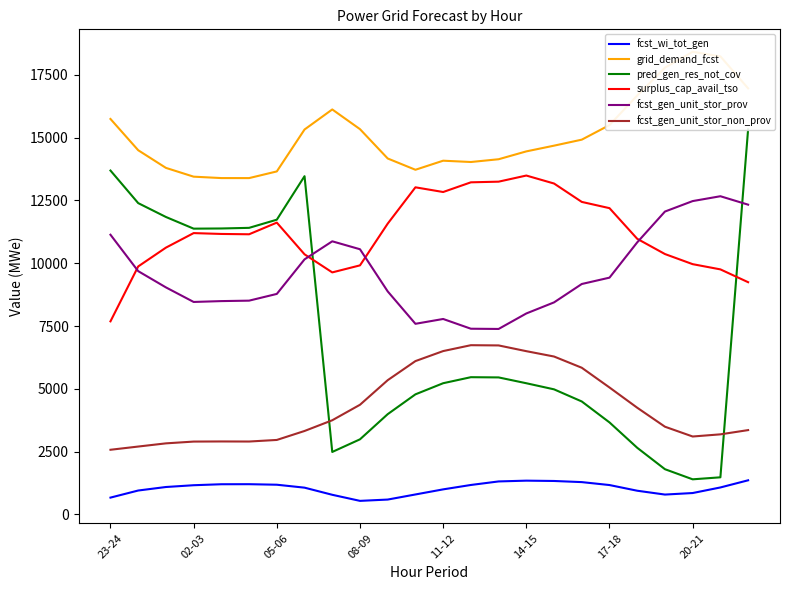

What is the value of the fcst_wi_tot_gen point at the 5th from the left?

1200